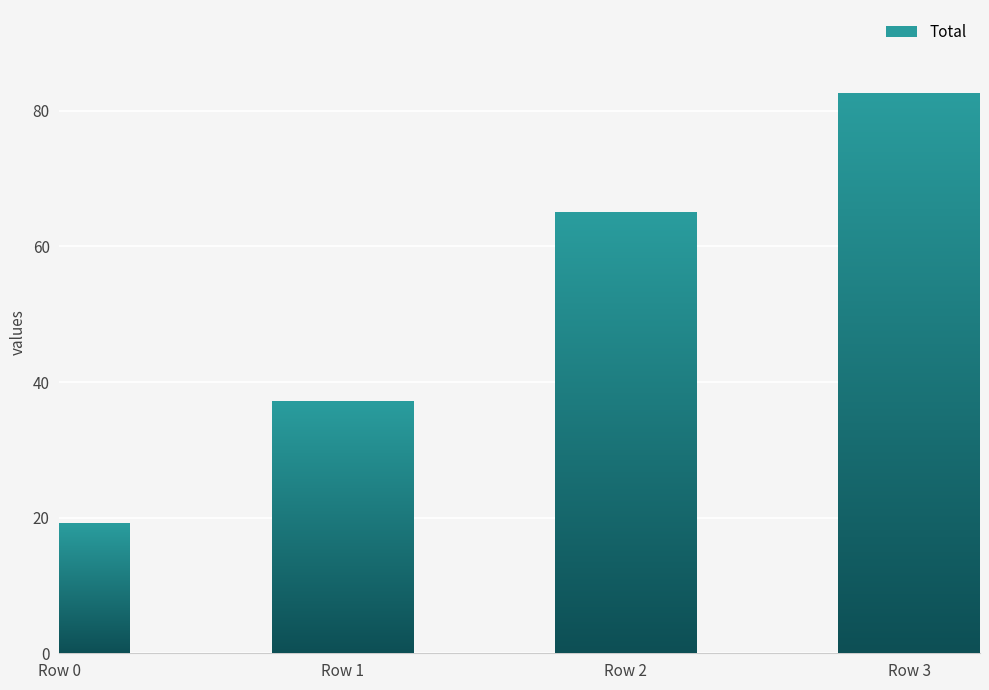

List the labels in order of value, smallest first.

Row 0, Row 1, Row 2, Row 3